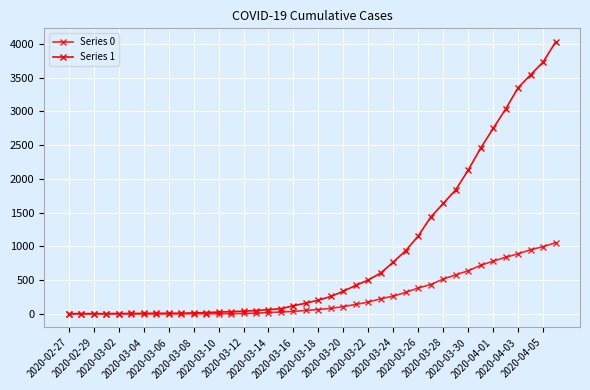

How many lines are shown in the chart?

2